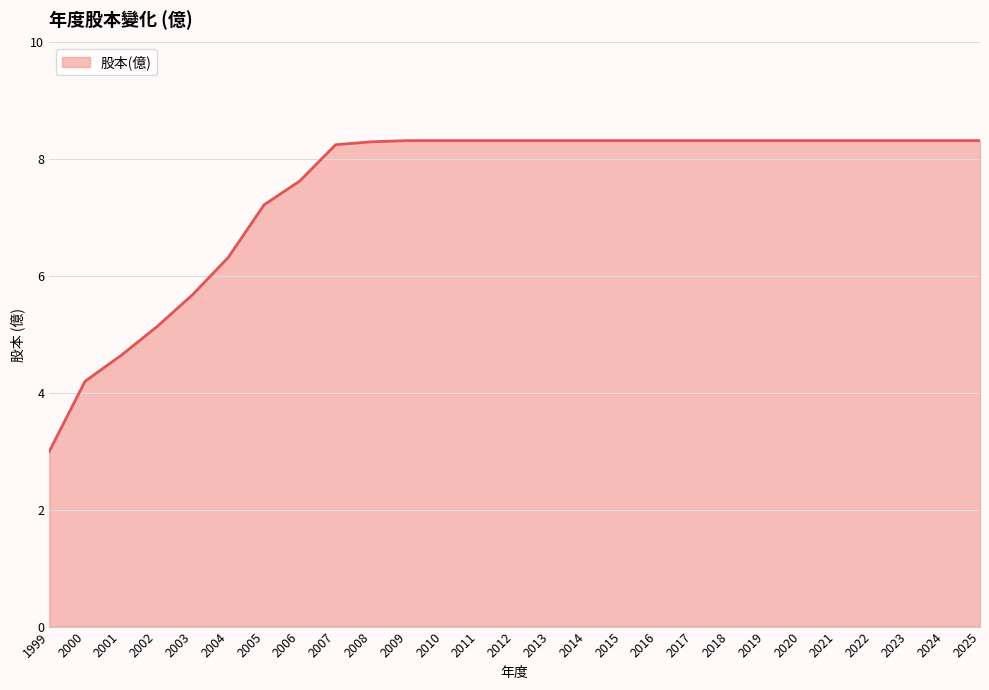

The chart shows a value of 8.3 at 2020. True or false?

True